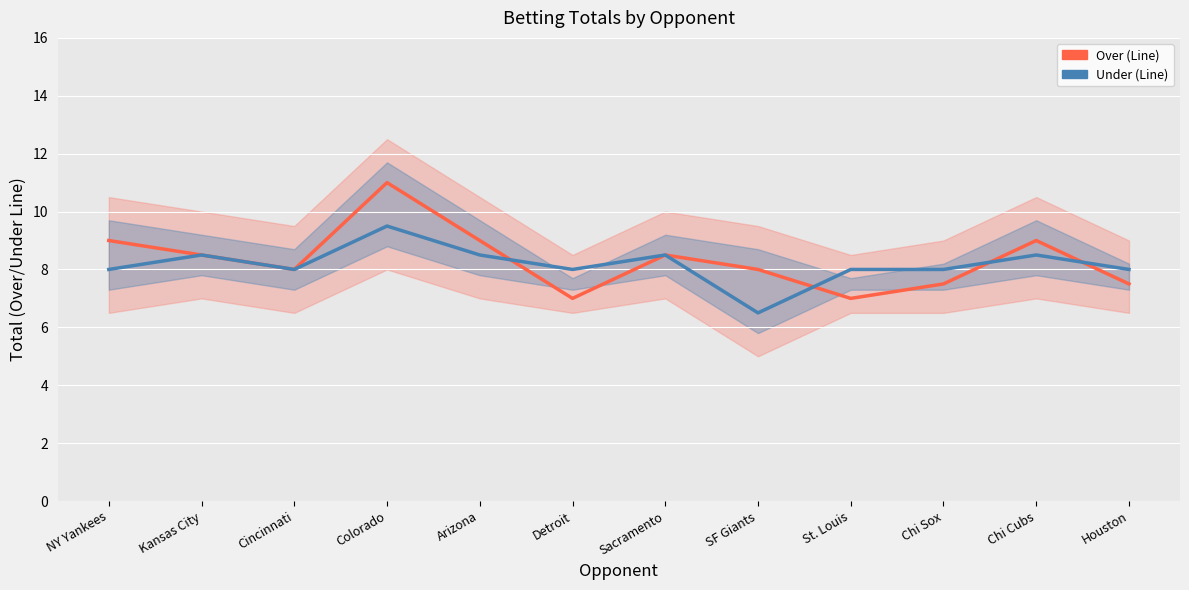

Where is the first local minimum for Under (Line)?

Cincinnati